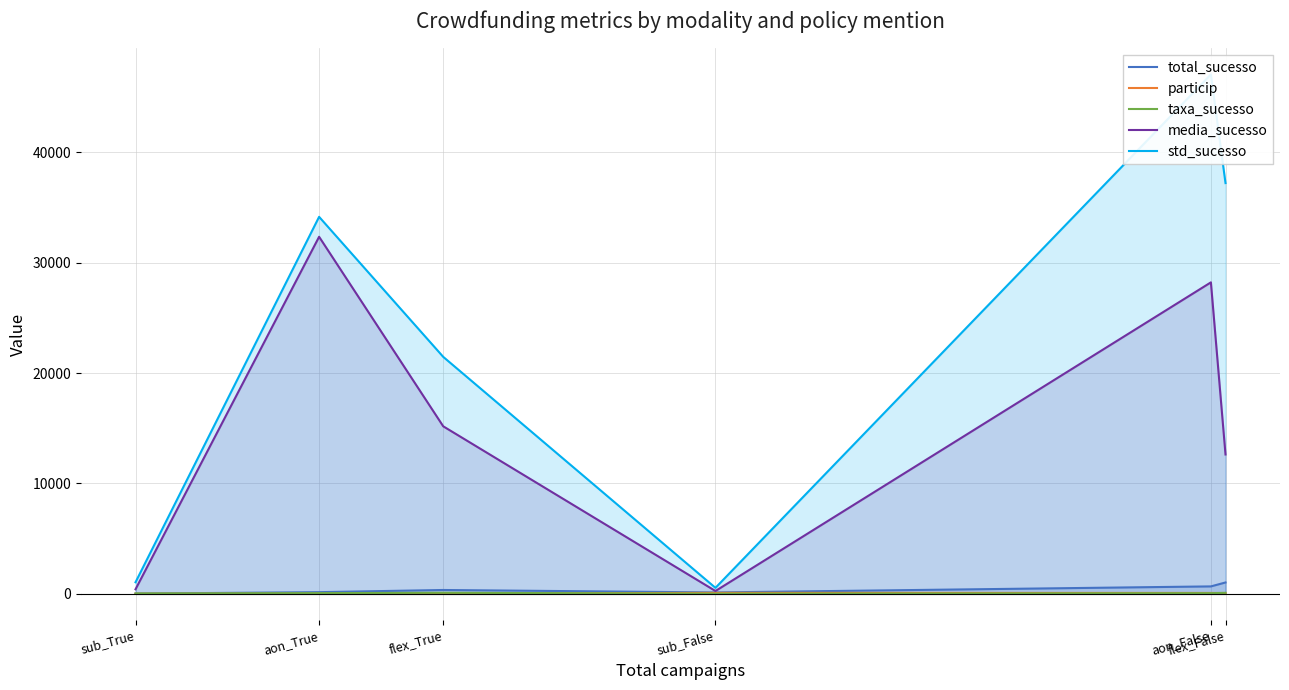

Rank the categories by media_sucesso value from lowest to highest.

sub_False, sub_True, flex_False, flex_True, aon_False, aon_True